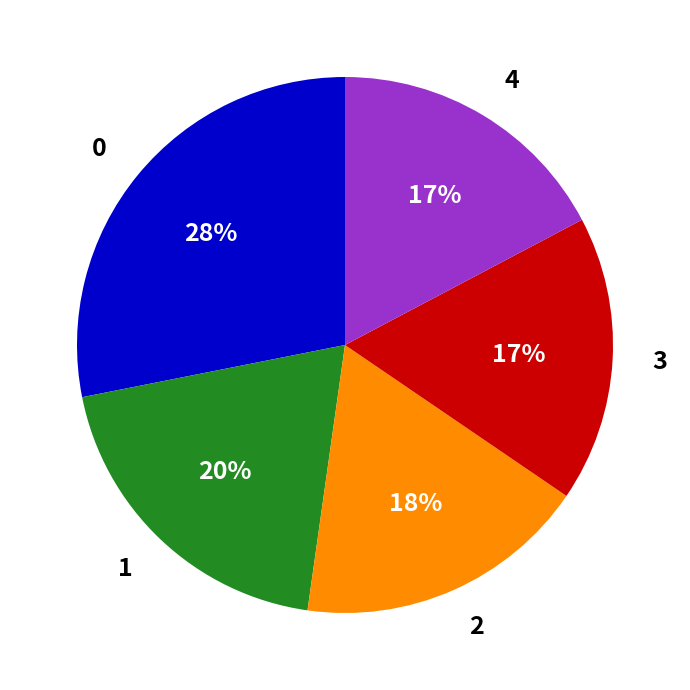

To the nearest percent, what percentage of the pie is 4?

17%